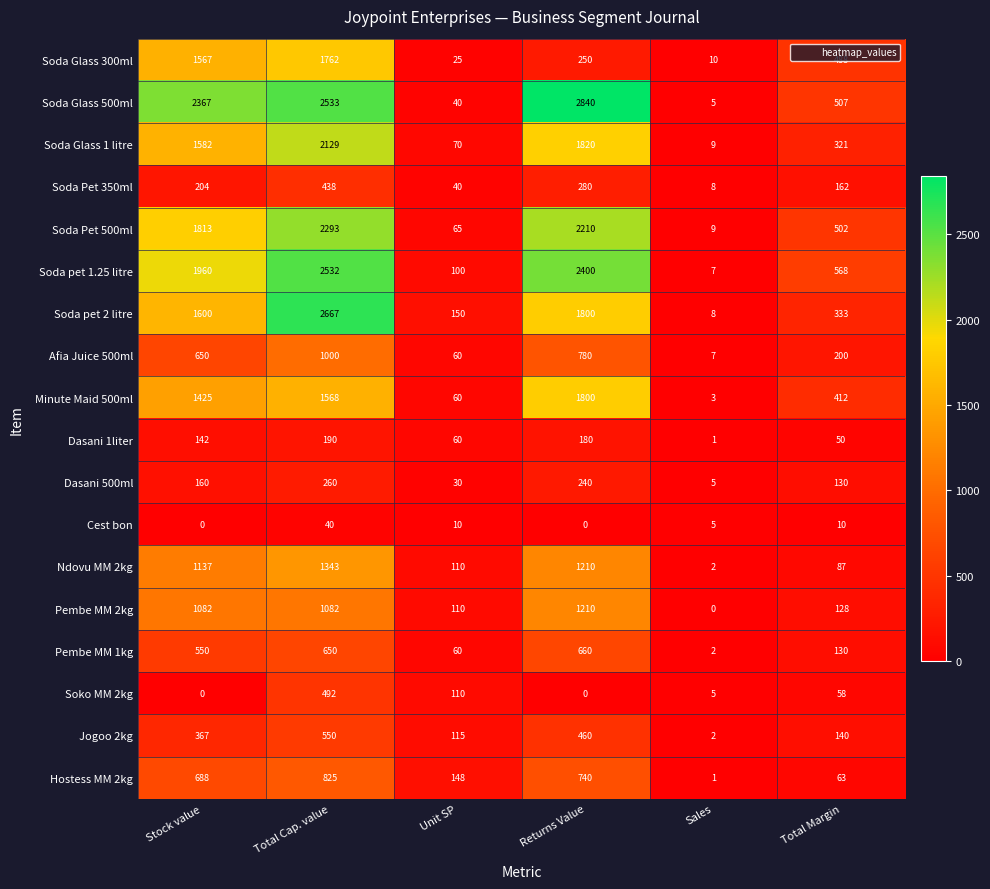

What is the total value across all series at Sales?

89